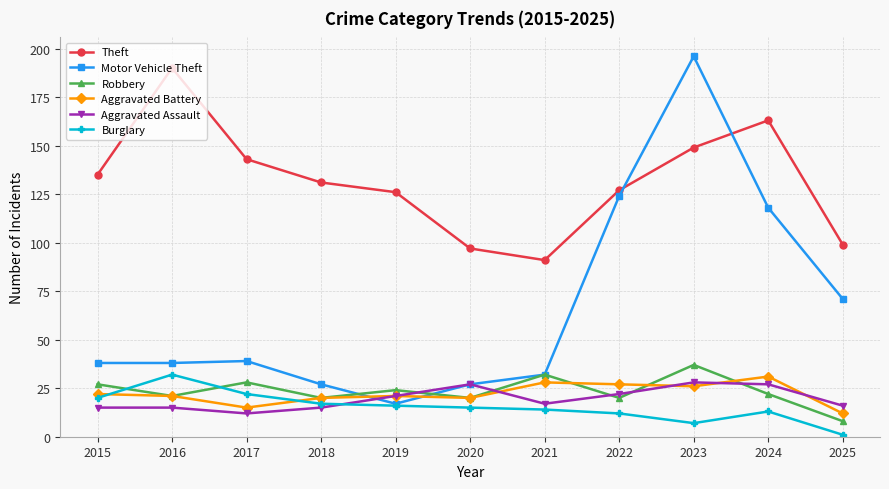

At which category is the sum across all series the highest?

2023